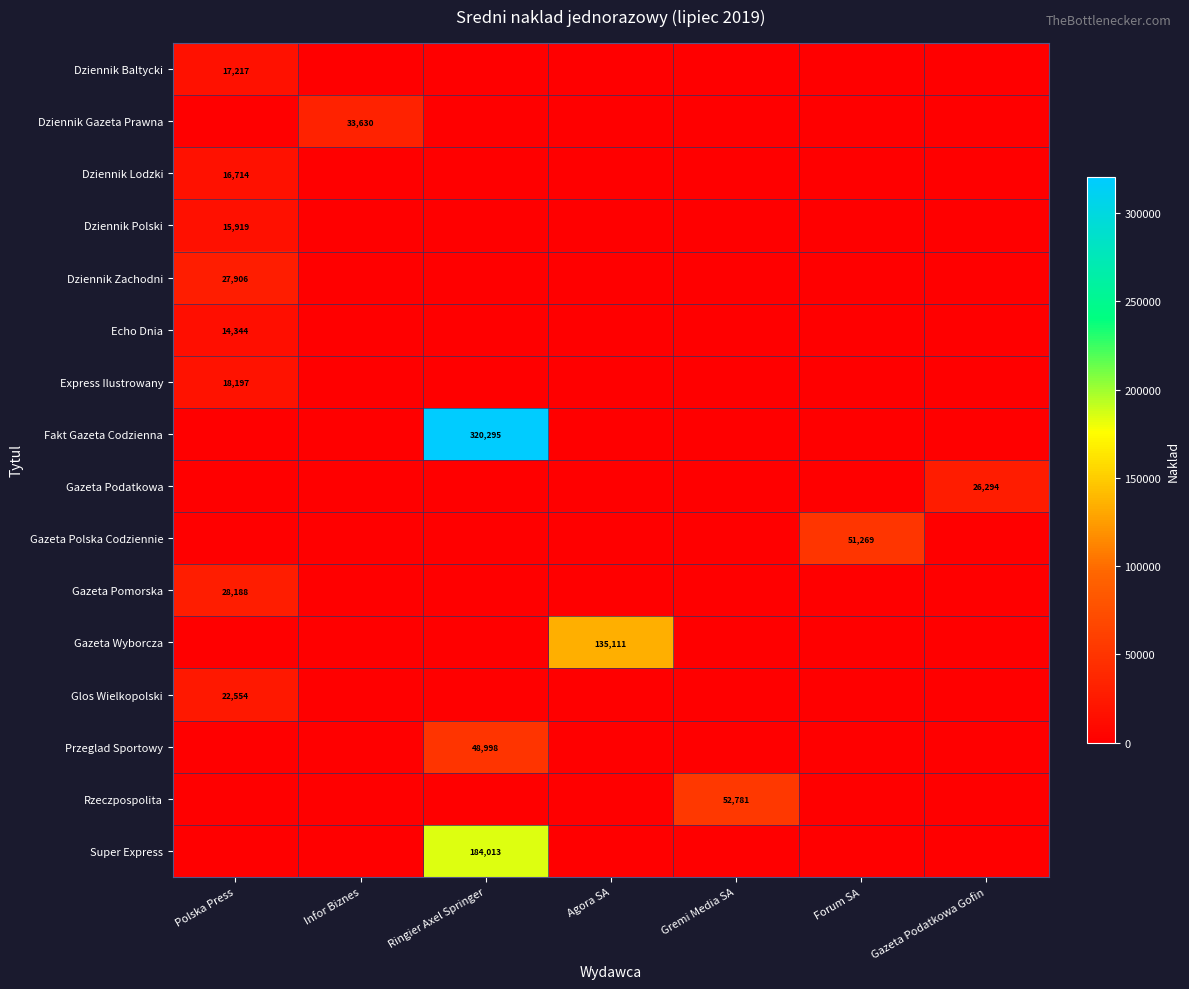

What is the total value across all series at Agora SA?

135111